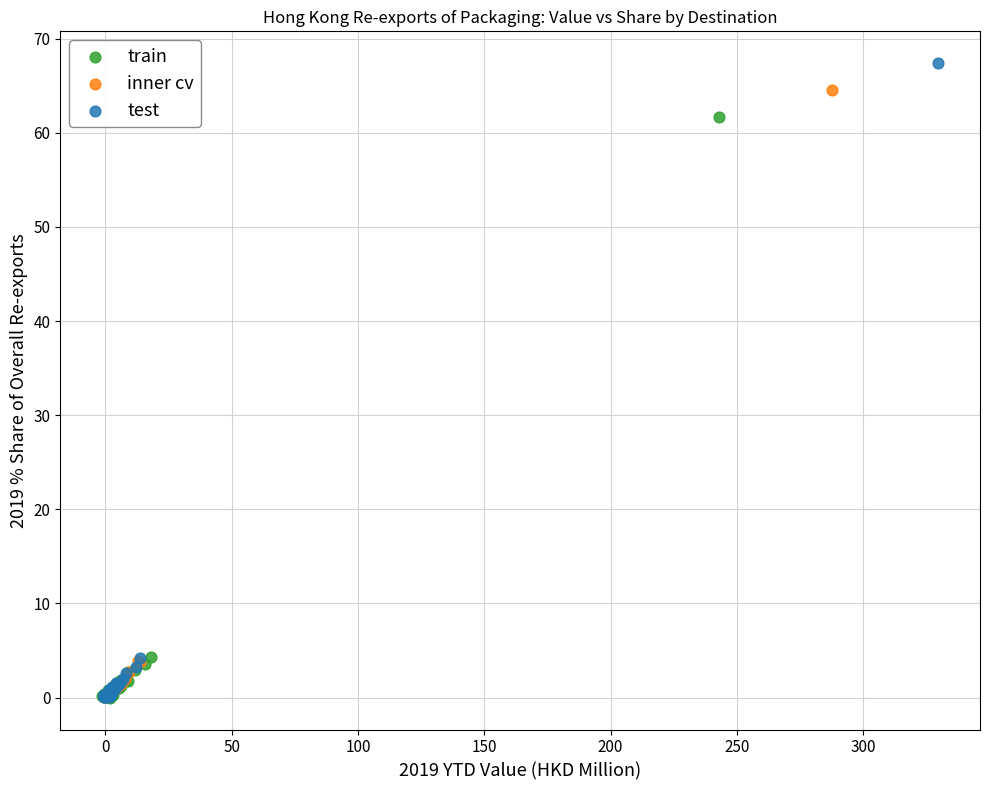

Which series has the largest Y range (max minus min)?

test